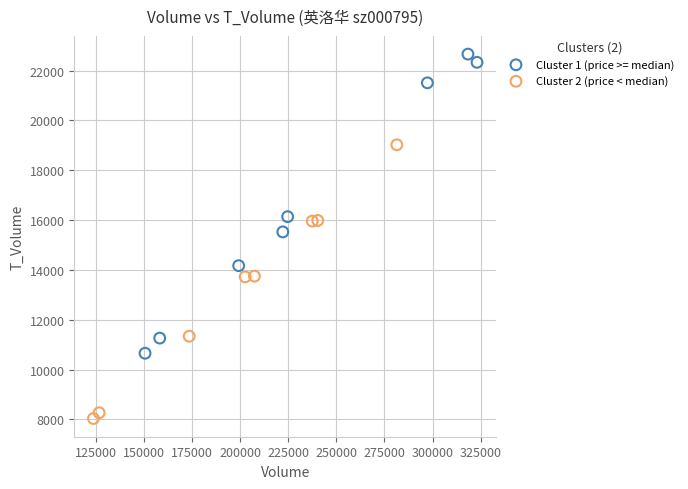

What are all the series names shown in the legend?

Cluster 1 (price >= median), Cluster 2 (price < median)